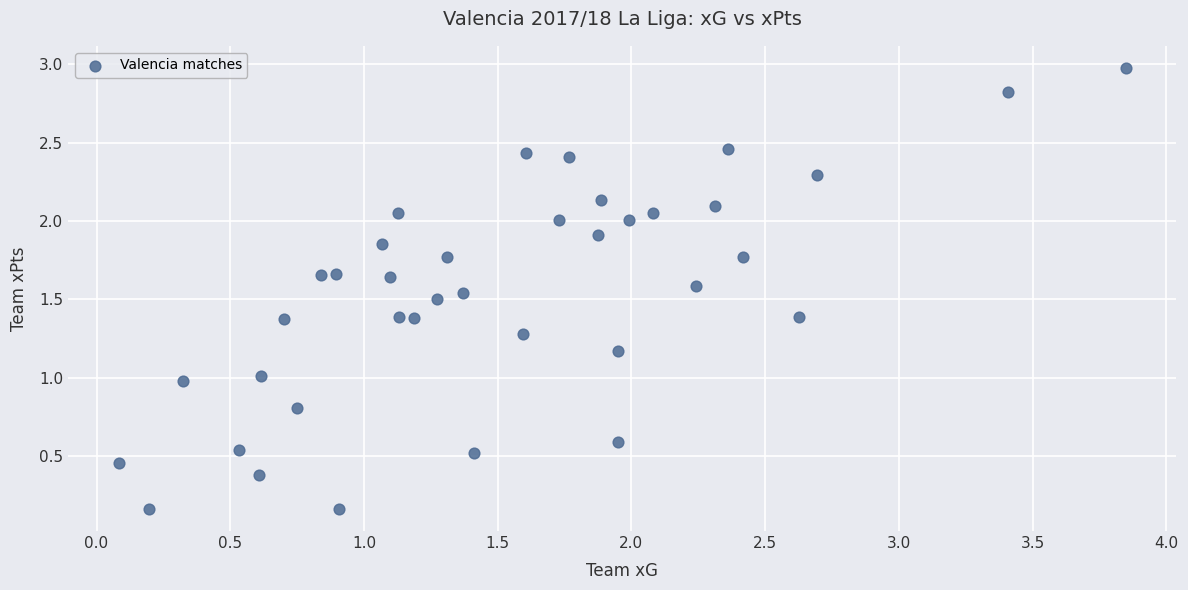

What is the range of X values (max minus min)?

3.8